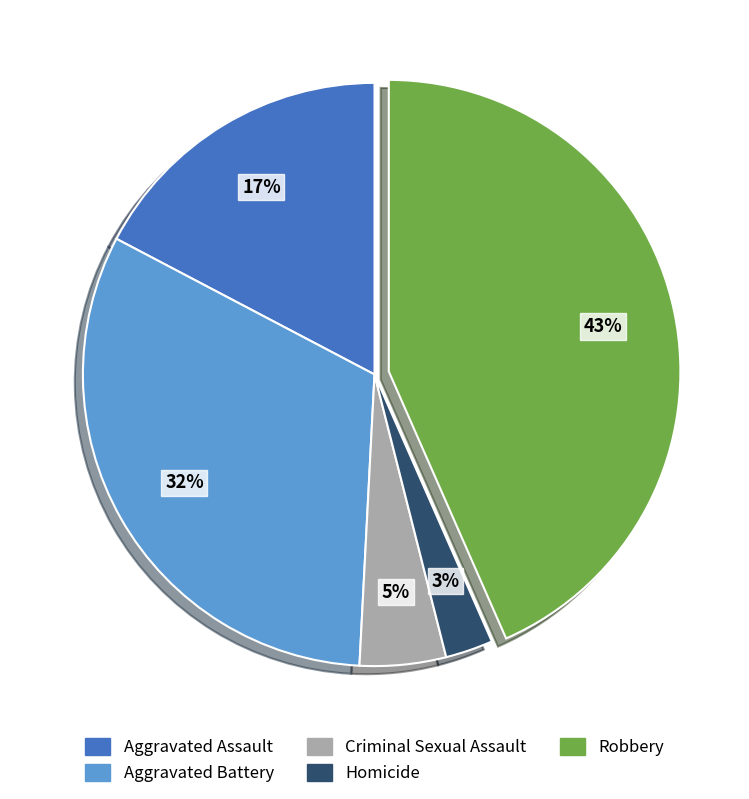

How many slices are in this pie chart?

5